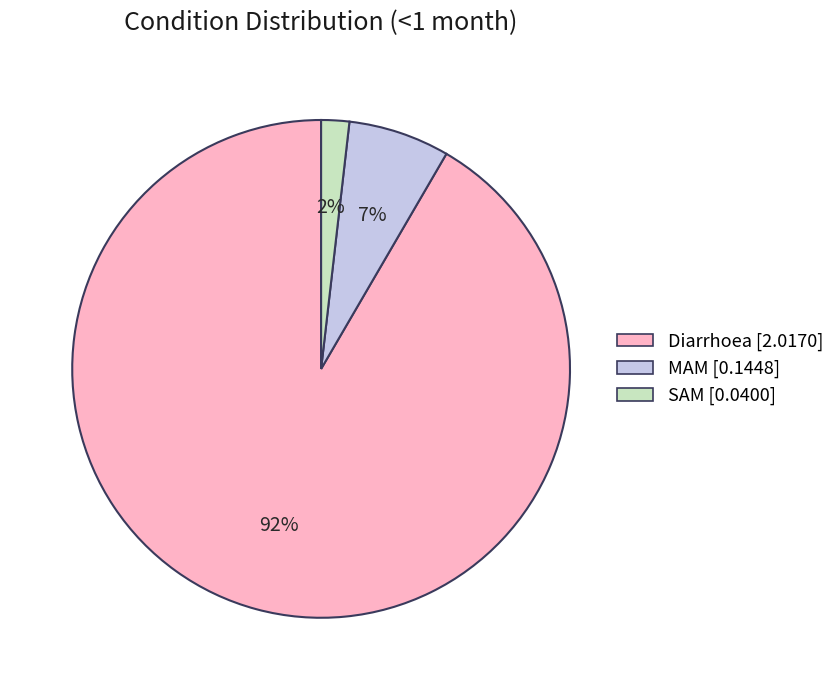

Between MAM and Diarrhoea, which is larger?

Diarrhoea